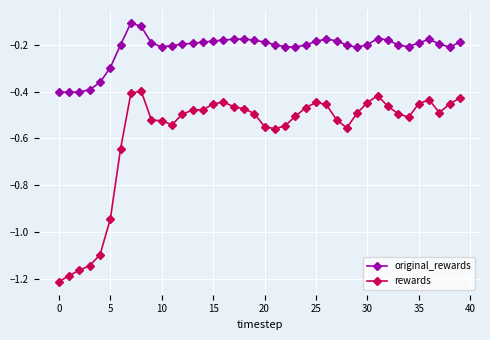

Which series has the largest range (max minus min)?

rewards